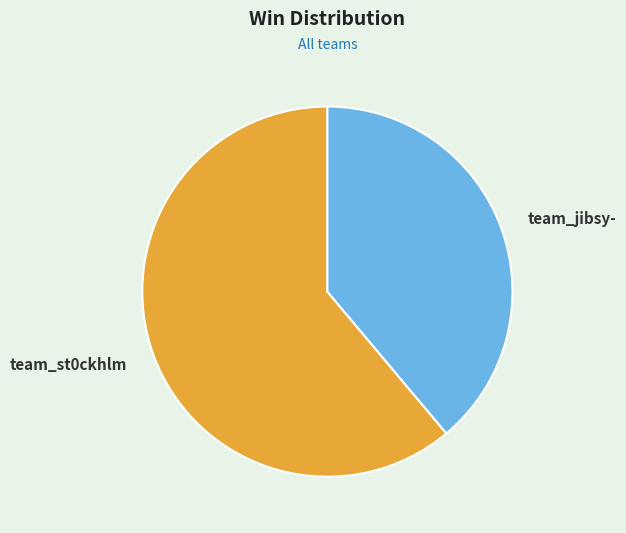

Which category has the biggest portion of the pie?

team_st0ckhlm